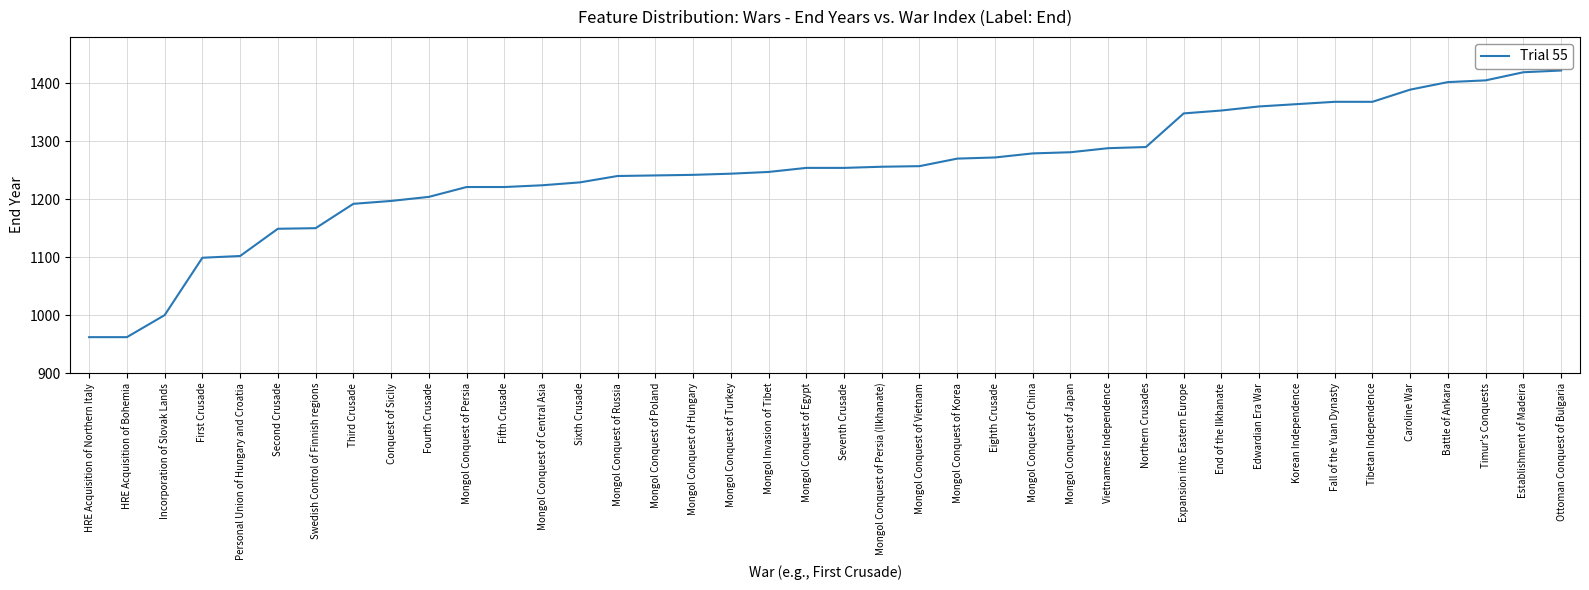

True or false: the data shows 1360 at Edwardian Era War.

True